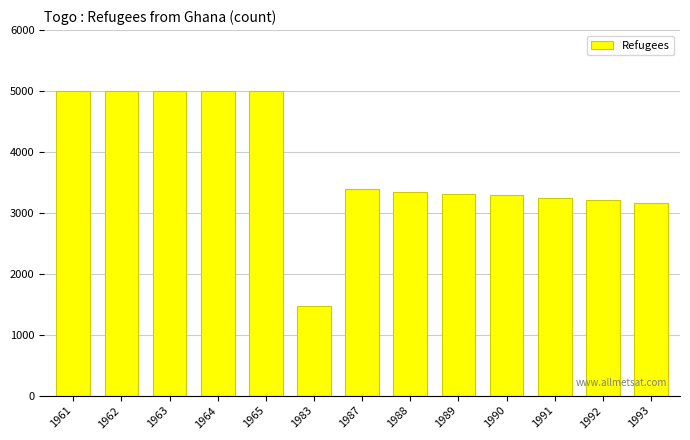

What is the difference between the maximum and minimum values?

3530